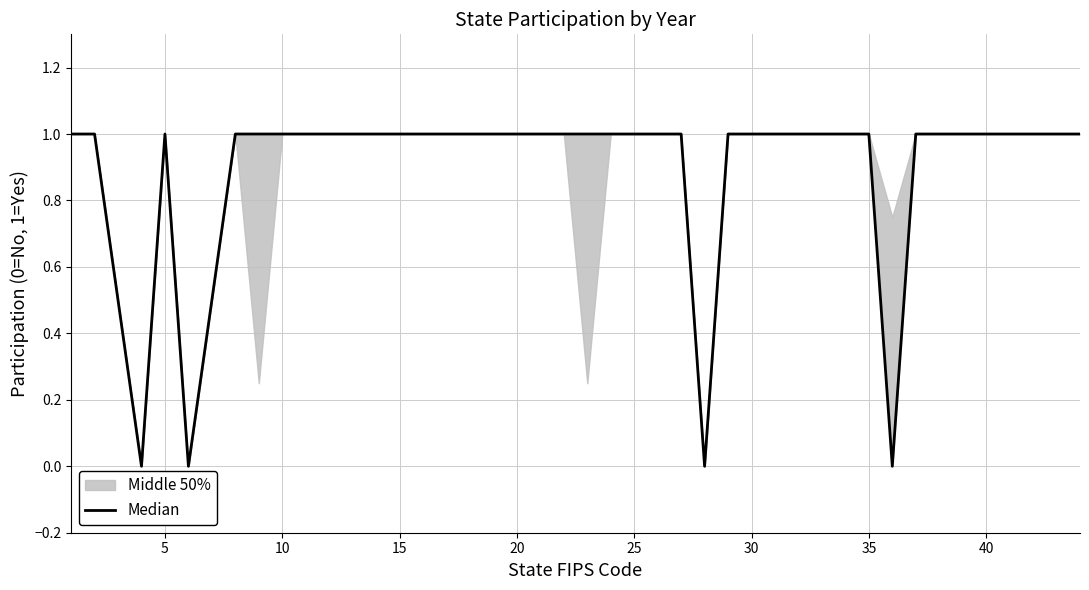

Between 5 and 29, which is larger?

5